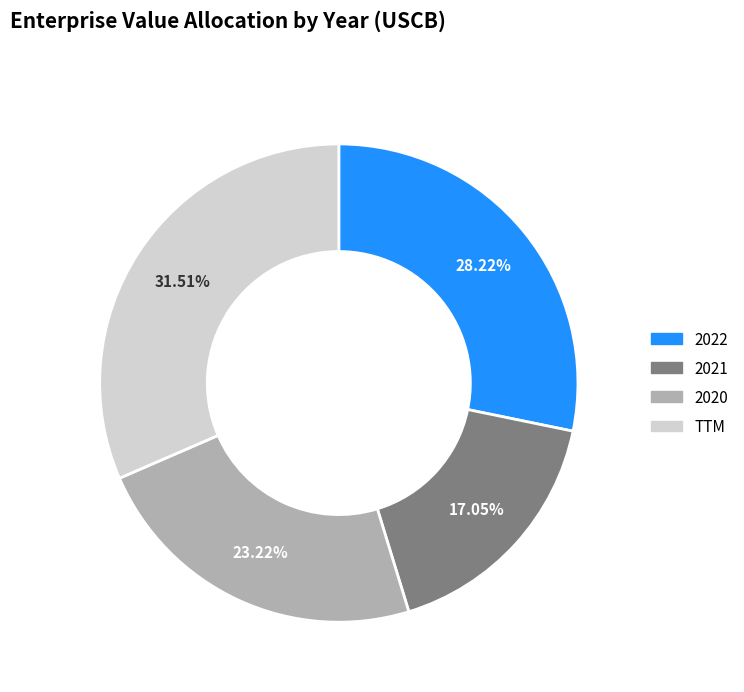

Between 2022 and TTM, which is larger?

TTM